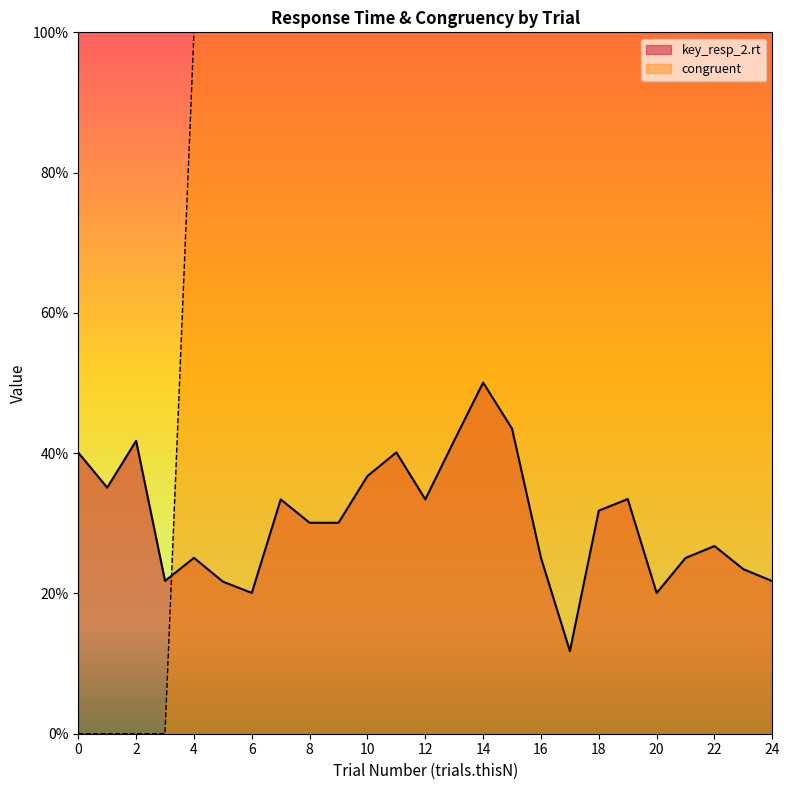

Which series has the largest total across all categories?

congruent